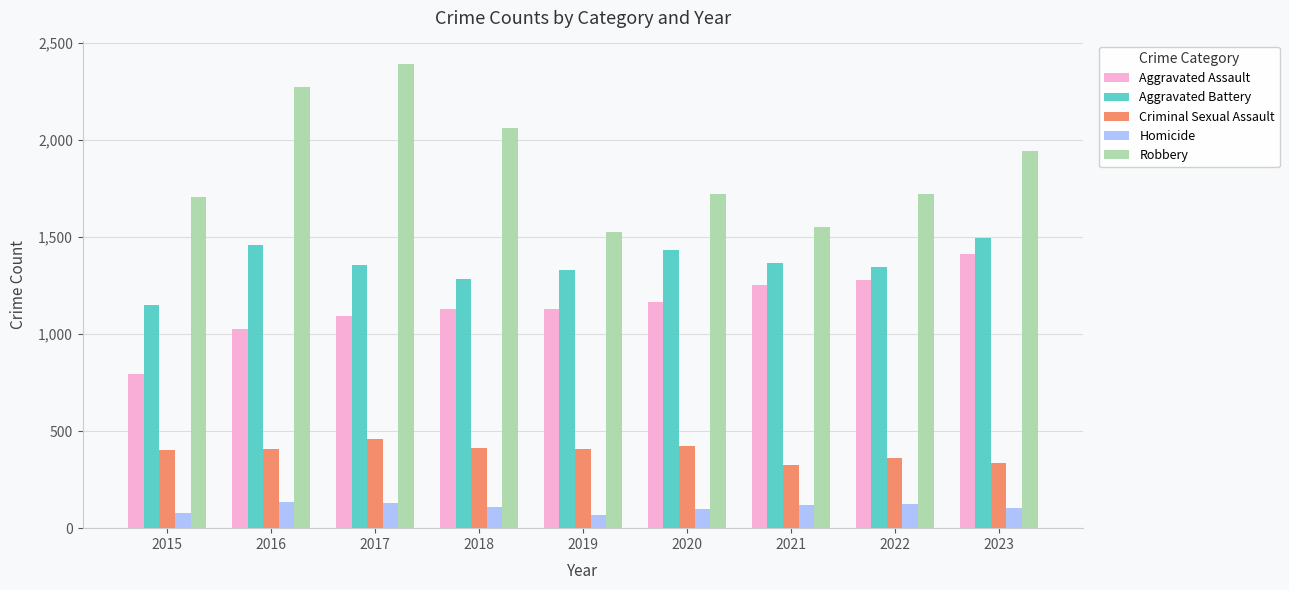

Between 2015 and 2021, which series saw the biggest shift?

Aggravated Assault